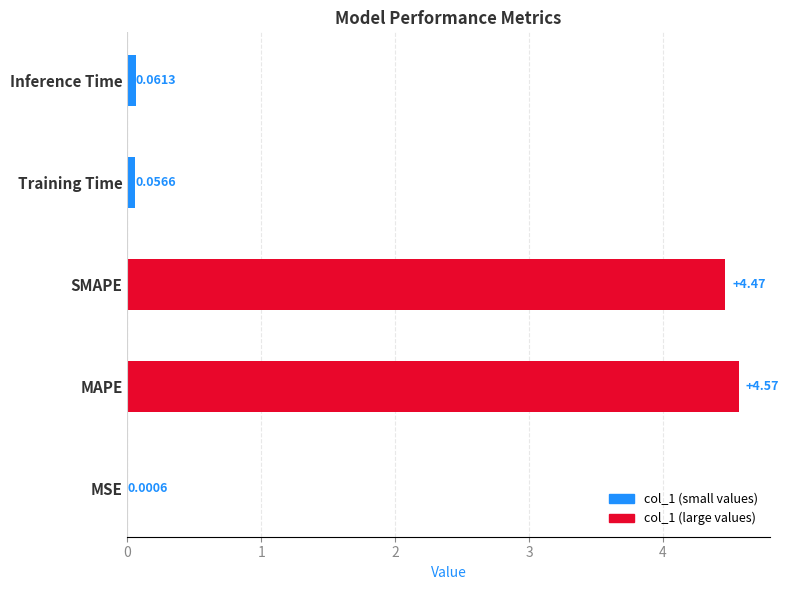

What is the sum of all values?

9.2